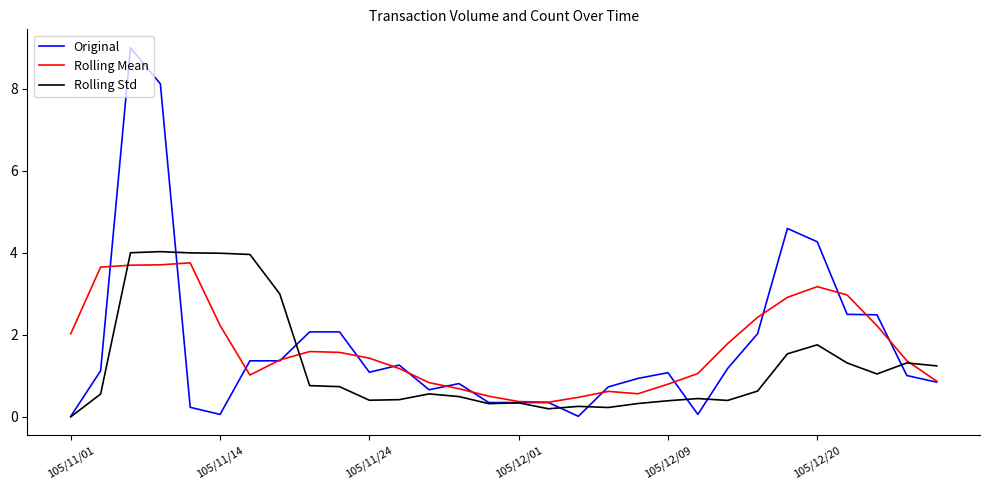

Which series has the largest range (max minus min)?

Original